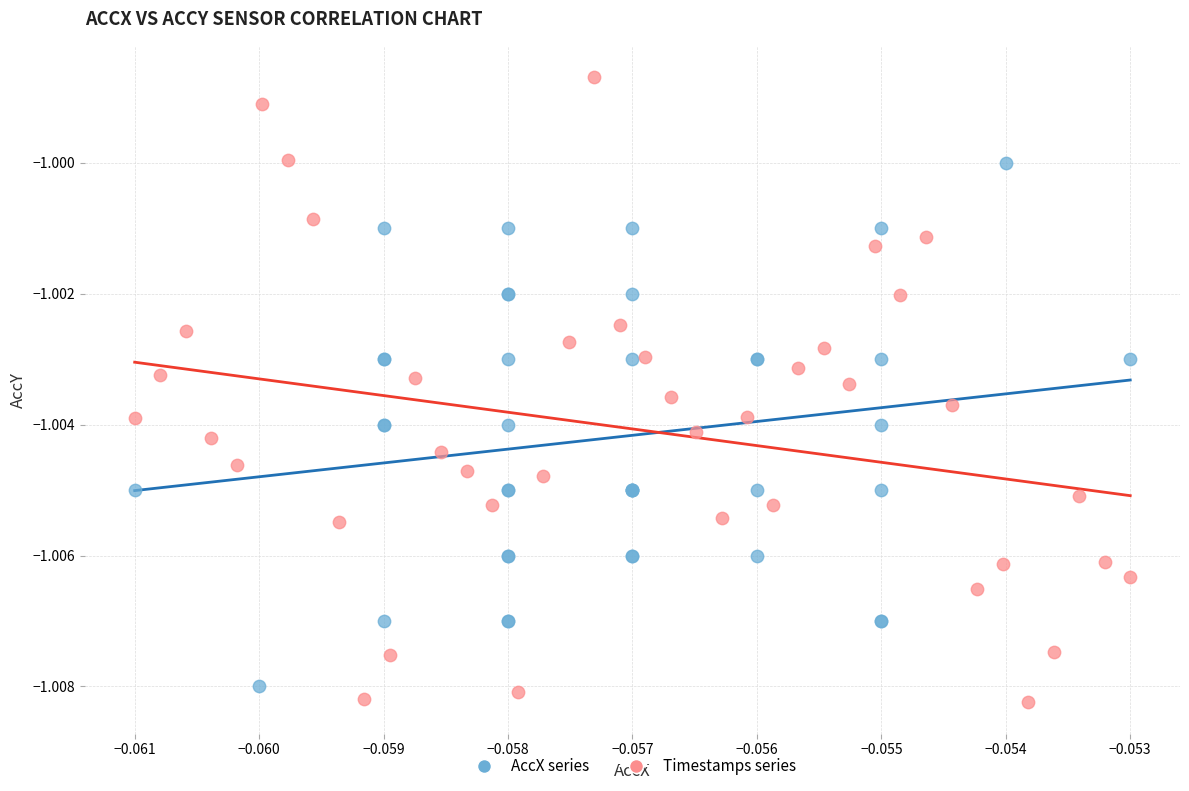

Which series has the widest spread of Y values?

Timestamps series